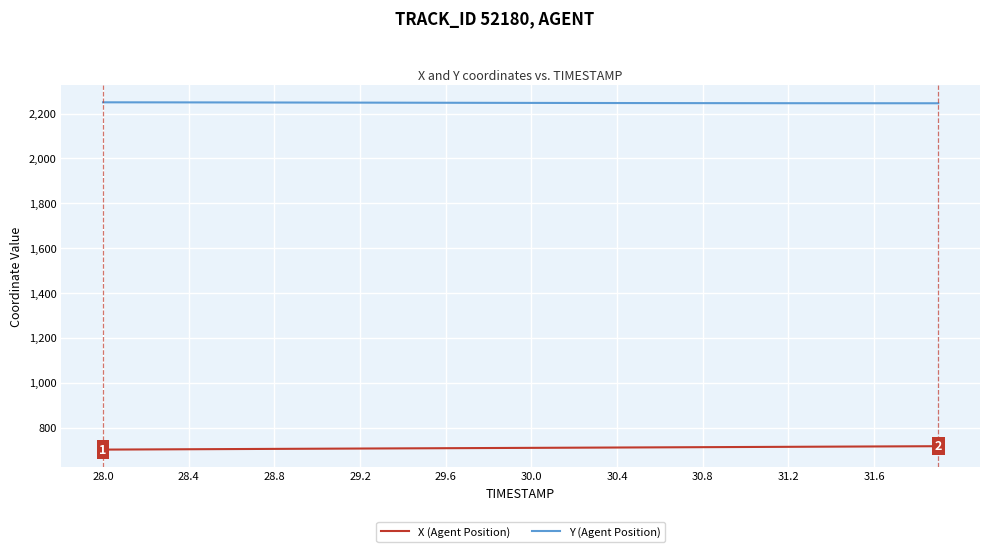

What is the maximum value for Y (Agent Position)?

2250.4